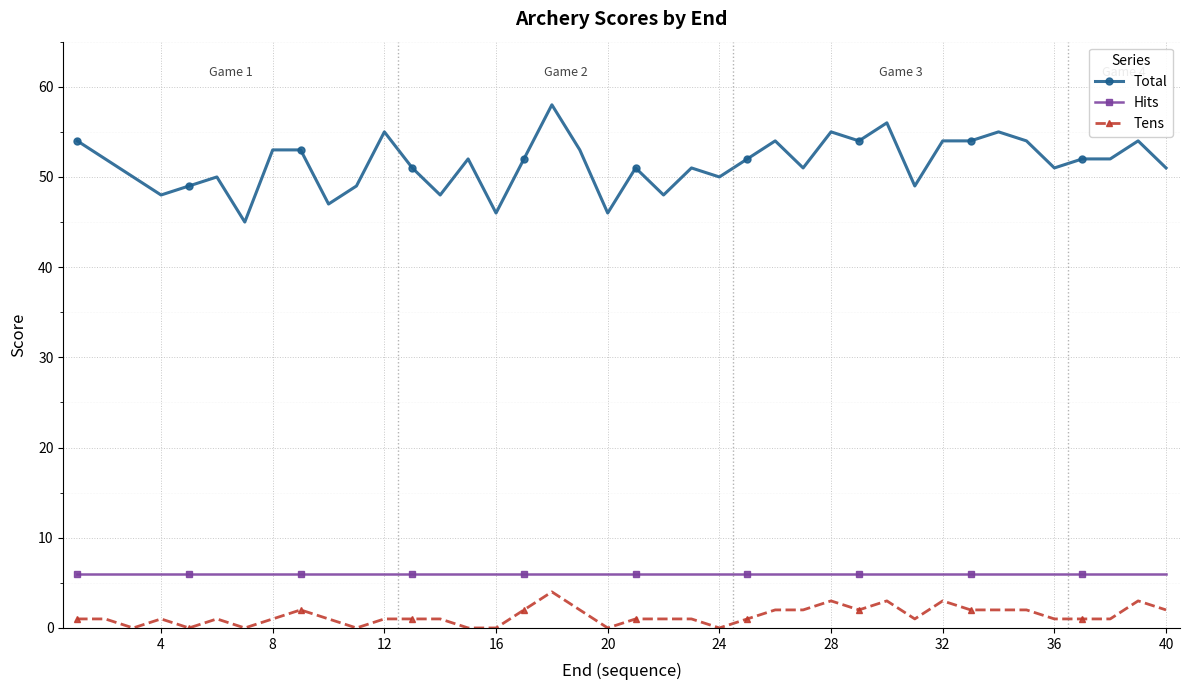

What is the difference between the second highest and minimum values in the Tens series?

3